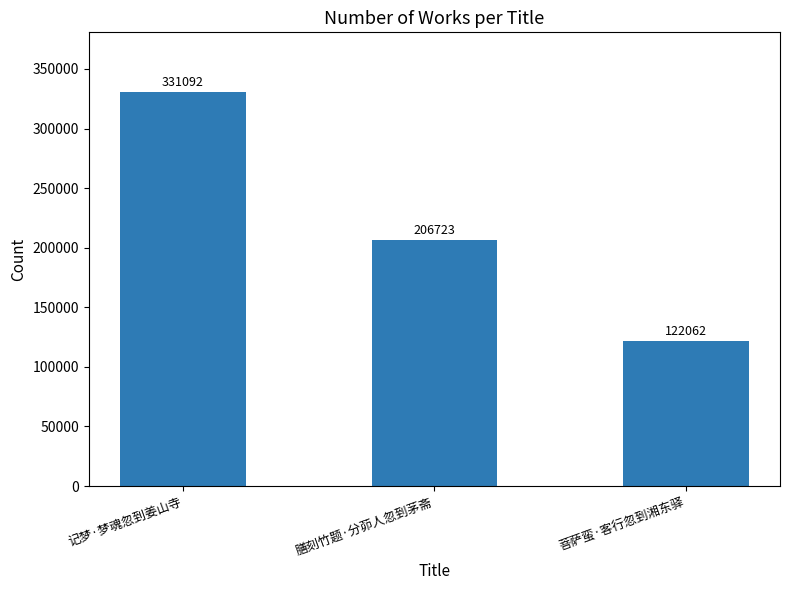

What is the difference between the maximum and minimum values?

209030